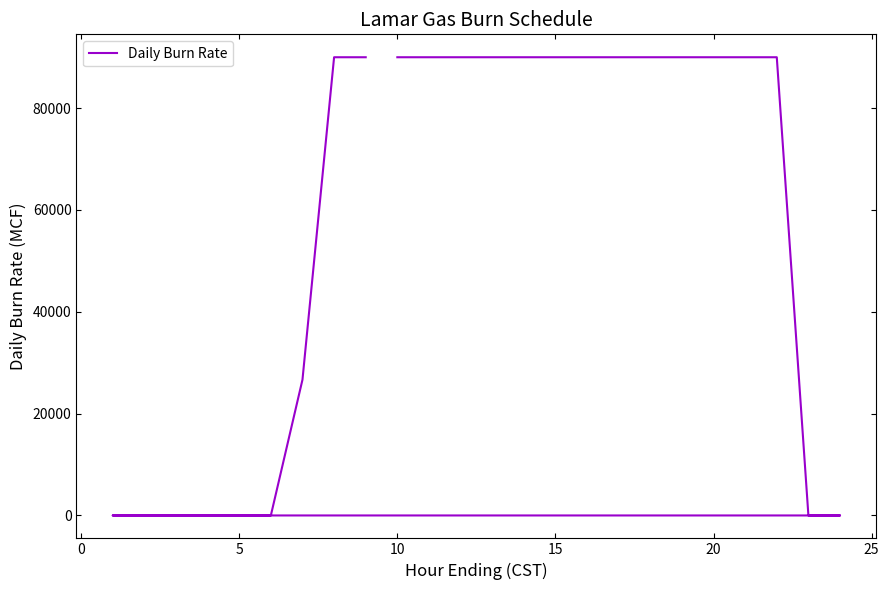

Count the number of categories in the chart.

24